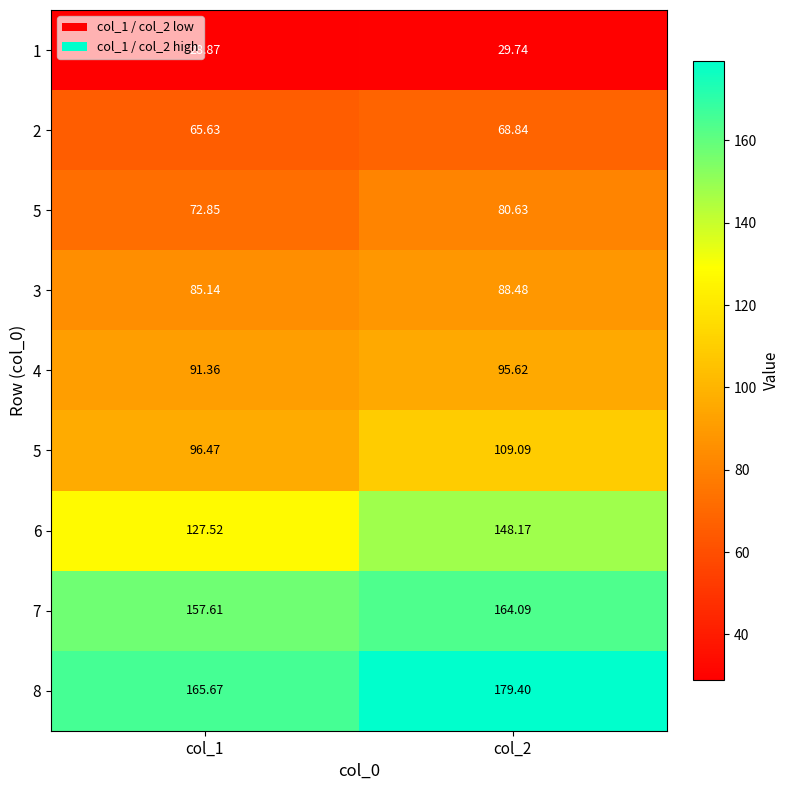

What is the smallest value displayed?

28.9